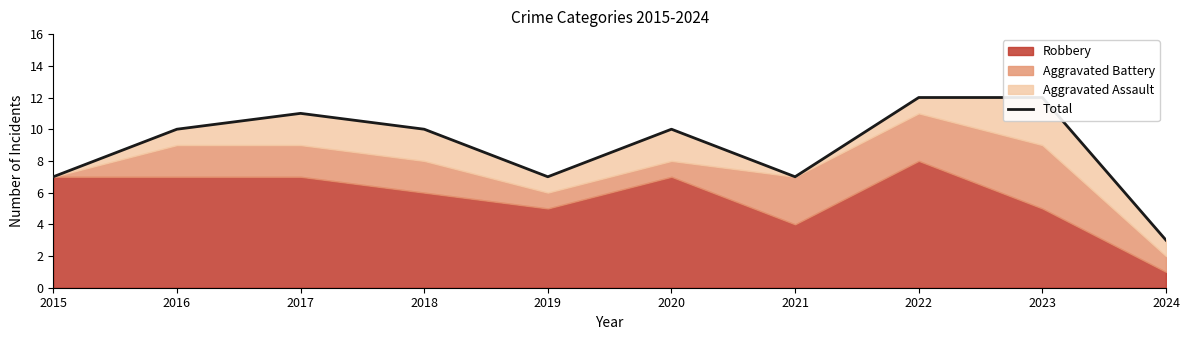

What is the greatest value displayed?

12